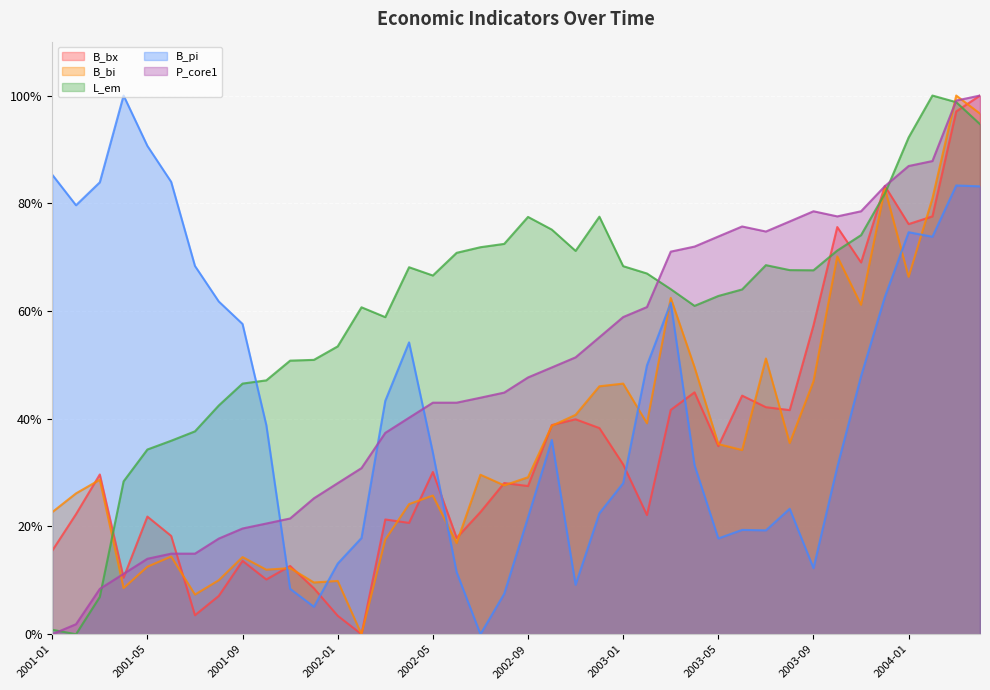

What is the value of the P_core1 point at the 35th from the left?

78.5